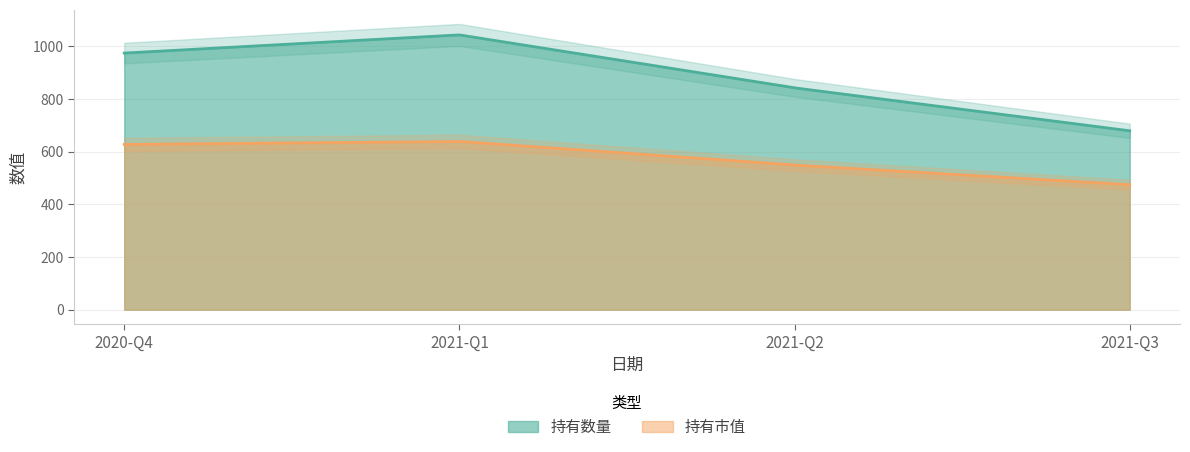

At how many categories does at least one series exceed 757?

3